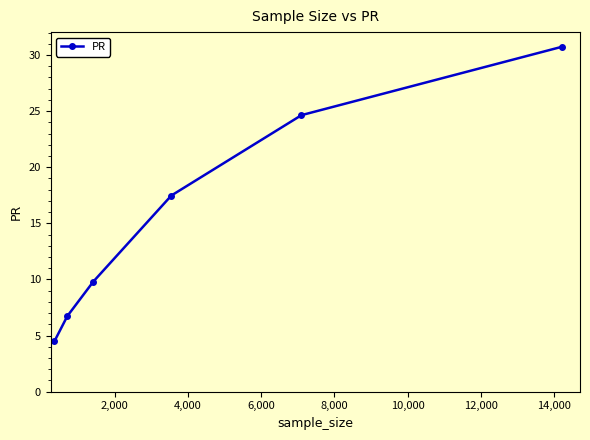

What is the value of the 4th point from the left?

17.5